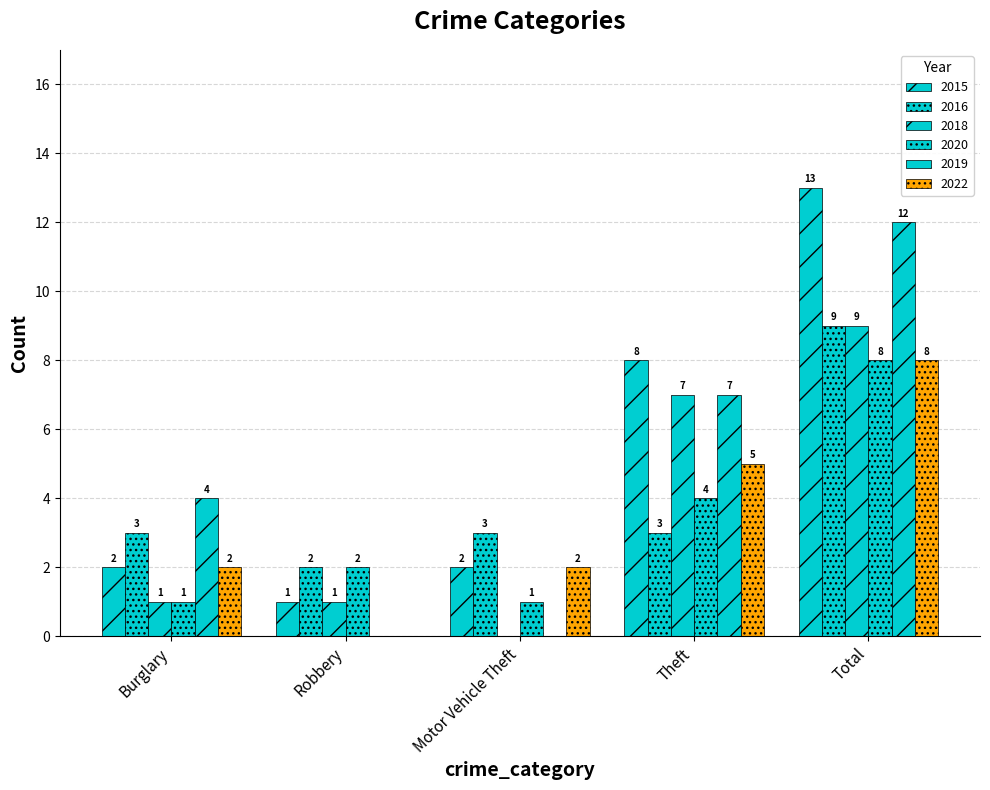

What position from the left is Total?

5